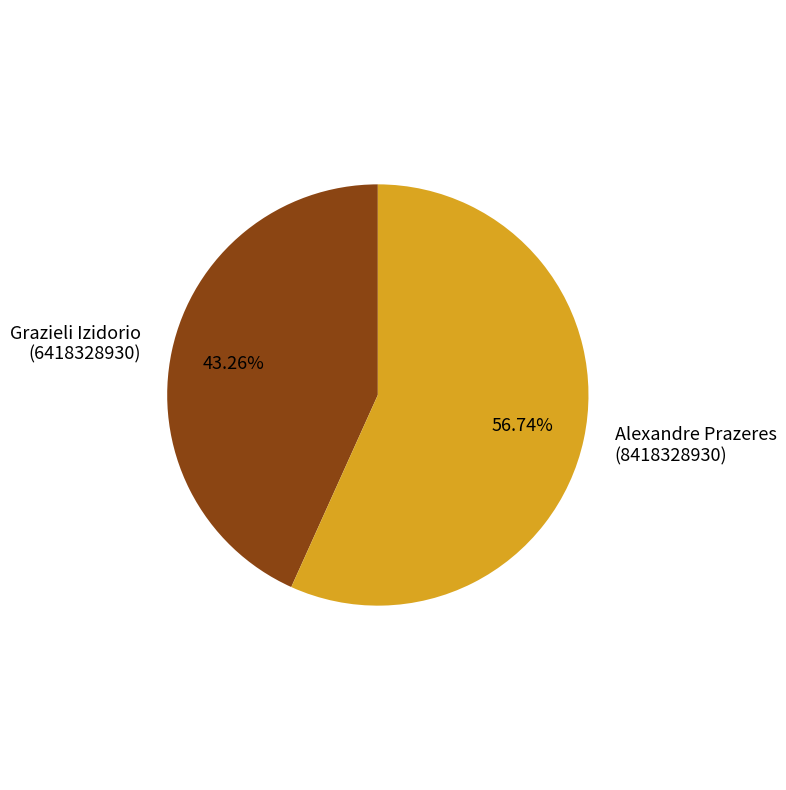

How many segments does this pie chart have?

2